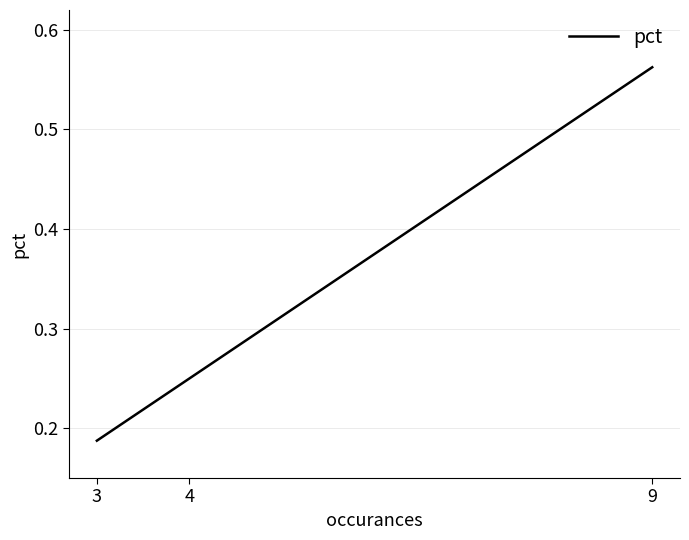

List the labels in order of value, smallest first.

3, 4, 9